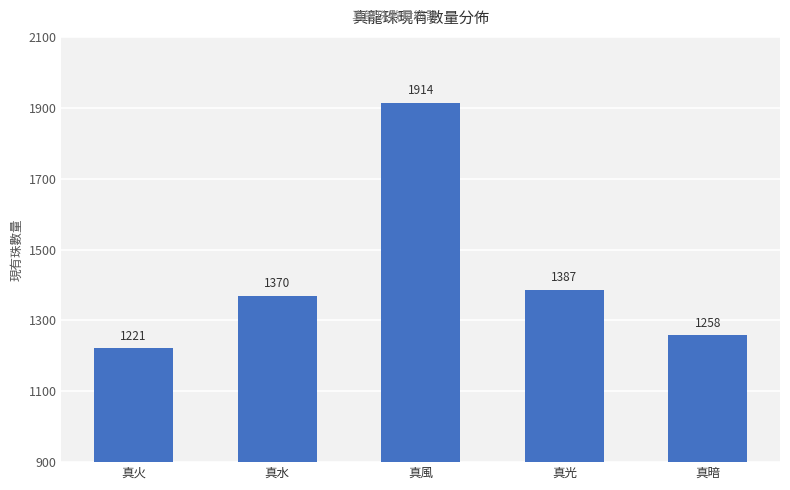

Reading left to right, transcribe all the data shown in this chart.

真火=1221	真水=1370	真風=1914	真光=1387	真暗=1258